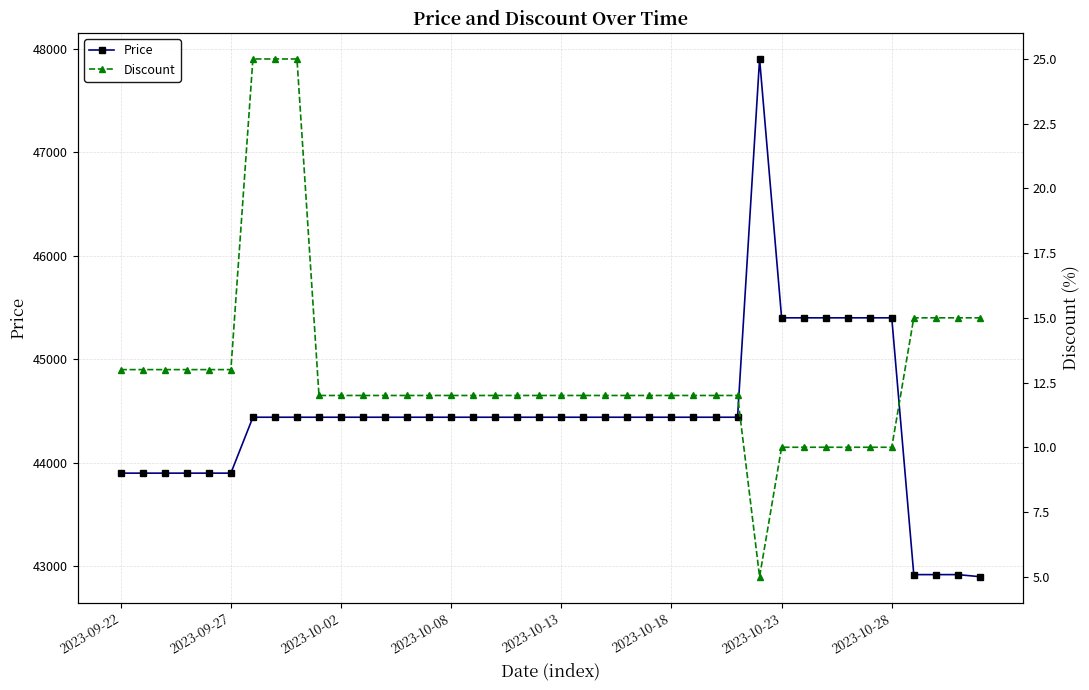

What is the minimum value shown in the chart?

5